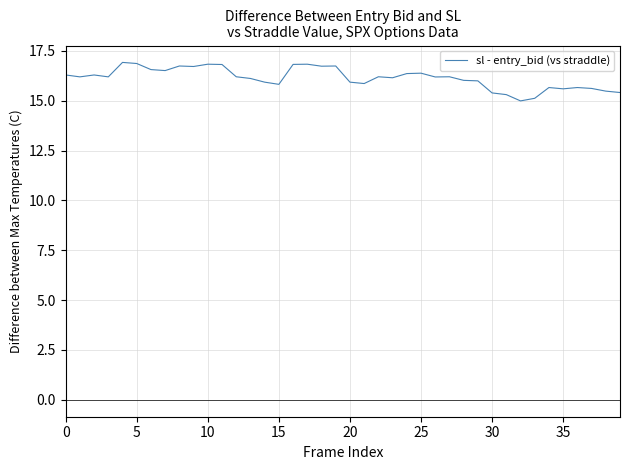

What is the difference between the maximum and minimum values?

1.9